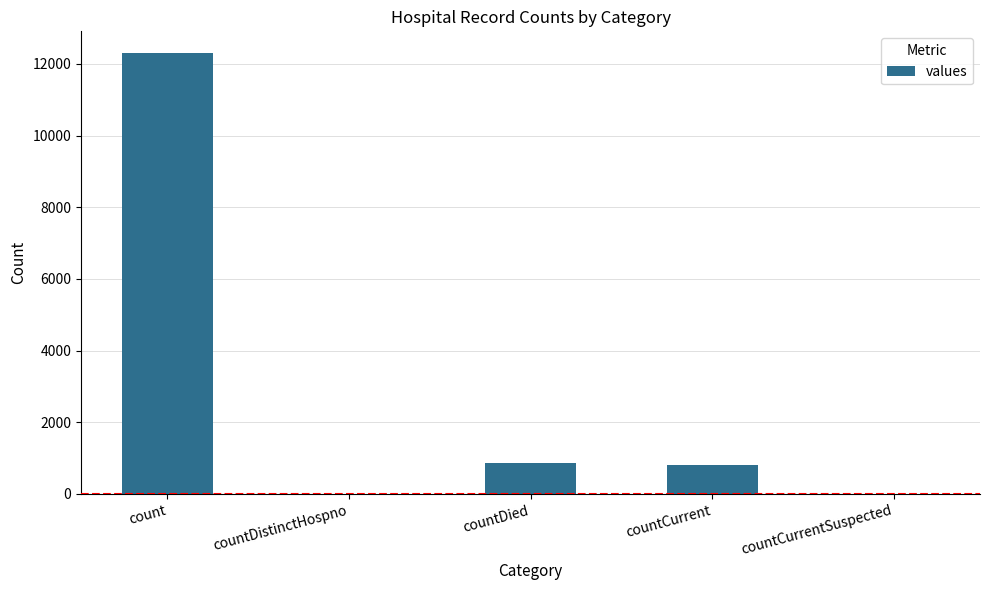

What is the sum of the values at countCurrentSuspected and countCurrent?

797